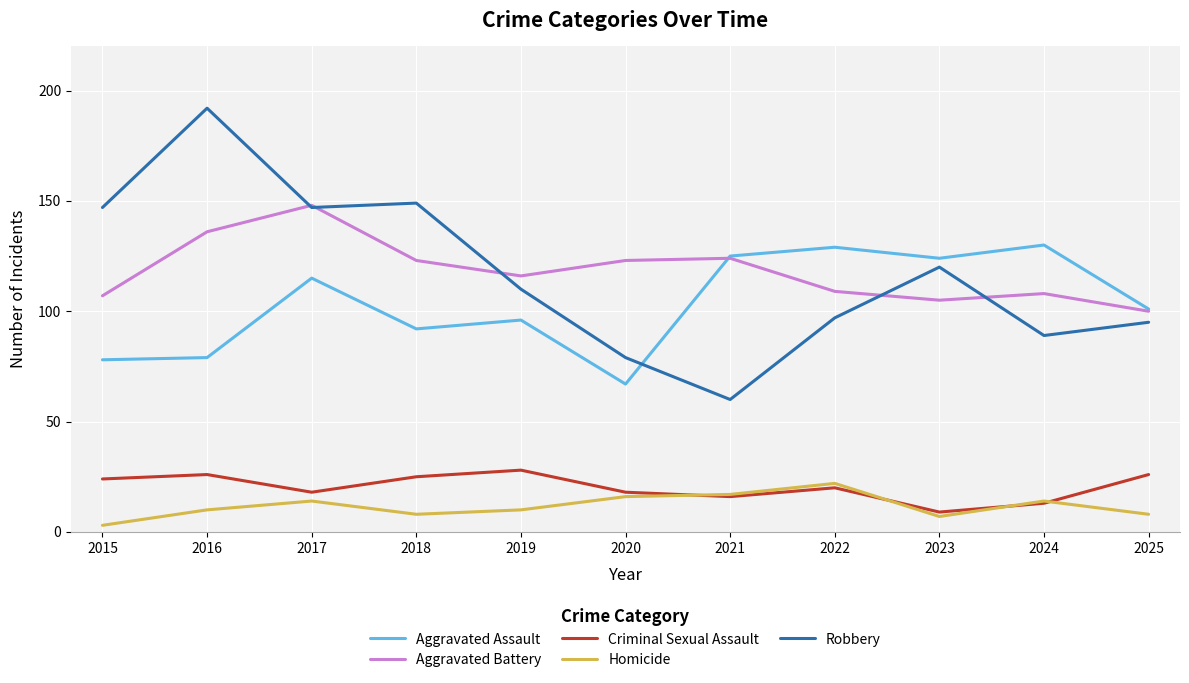

True or false: Homicide and Aggravated Assault cross at least once.

False